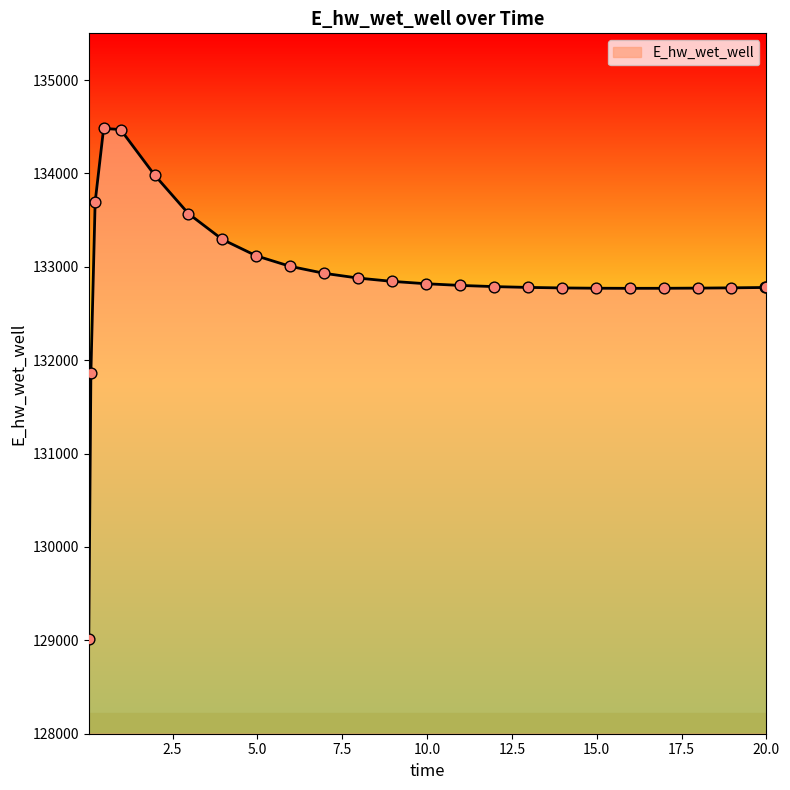

What is the difference between the maximum and minimum values?

5466.1